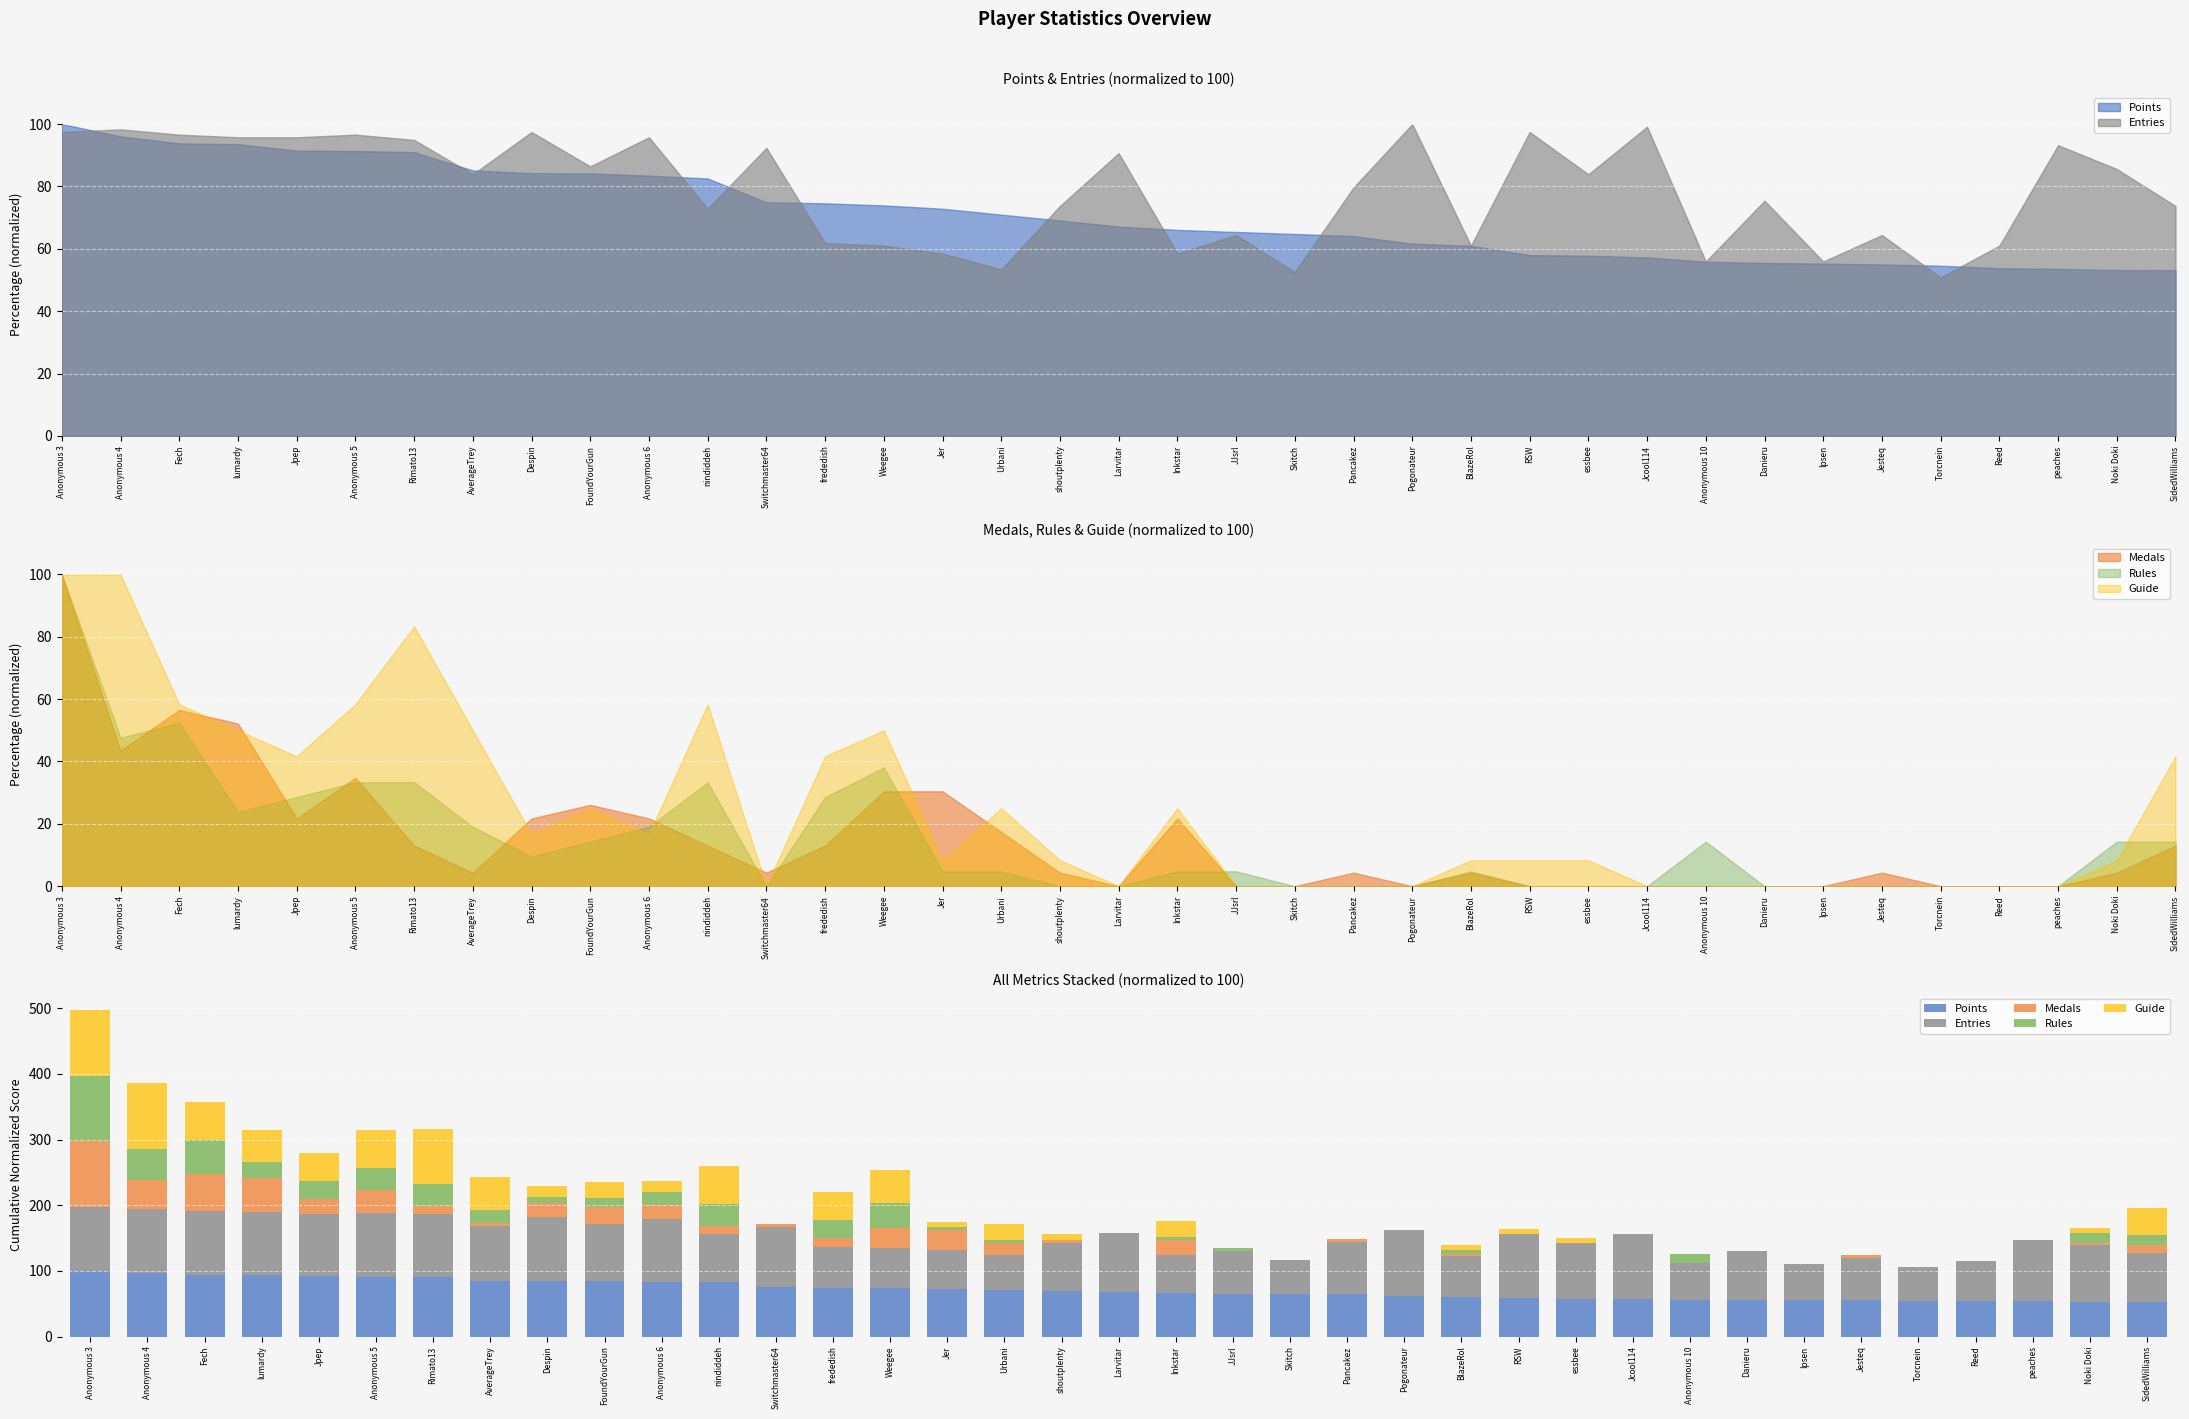

What is the difference between the Entries values at Weegee and Larvitar?

29.7